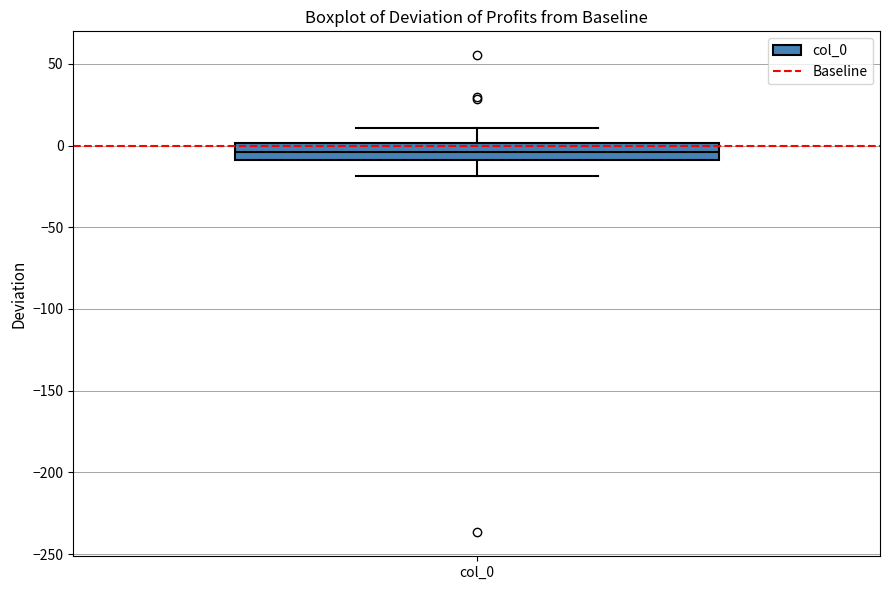

Read this box plot against the y-axis: the position of the median line, the range covered by the box, and the ends of both whiskers. The values are not printed on the chart, so give them approximately, as read against the axis.

median -5, box -10 to 0, whiskers -20 to 10